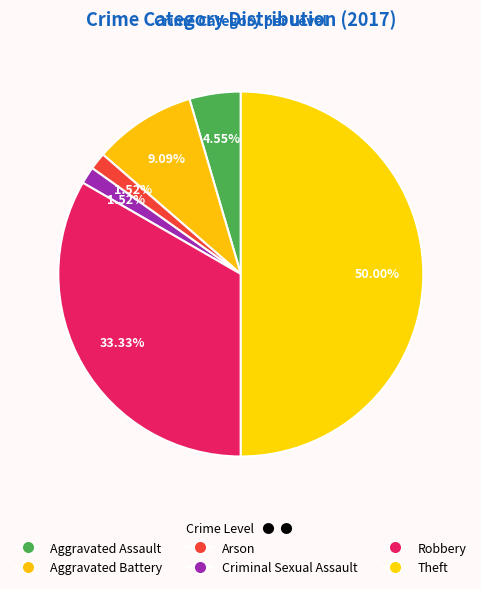

How many slices are in this pie chart?

6